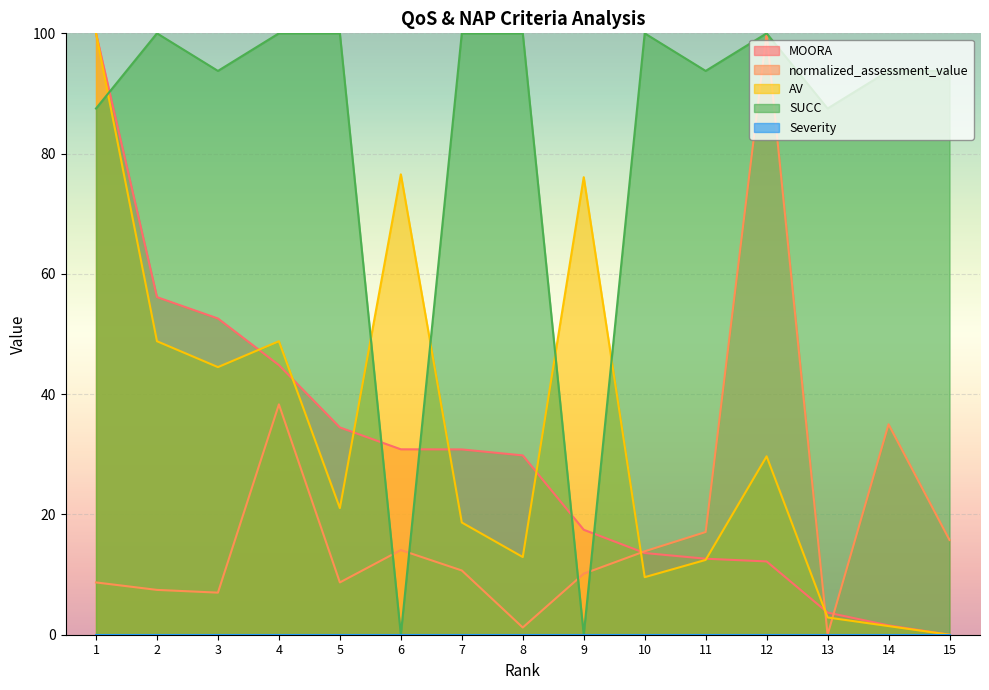

Reading left to right, transcribe all the data shown in this chart.

MOORA: 1=100.0	2=56.1	3=52.6	4=44.8	5=34.5	6=30.8	7=30.8	8=29.8	9=17.5	10=13.6	11=12.6	12=12.2	13=3.7	14=1.6	15=0.0
normalized_assessment_value: 1=8.7	2=7.5	3=7.0	4=38.3	5=8.7	6=14.1	7=10.7	8=1.2	9=10.1	10=13.9	11=17.1	12=100.0	13=0.0	14=35.0	15=15.8
AV: 1=100.0	2=48.8	3=44.5	4=48.8	5=21.1	6=76.6	7=18.7	8=12.9	9=76.1	10=9.6	11=12.4	12=29.7	13=2.9	14=1.4	15=0.0
SUCC: 1=87.5	2=100.0	3=93.8	4=100.0	5=100.0	6=0.0	7=100.0	8=100.0	9=0.0	10=100.0	11=93.8	12=100.0	13=87.5	14=93.8	15=93.8